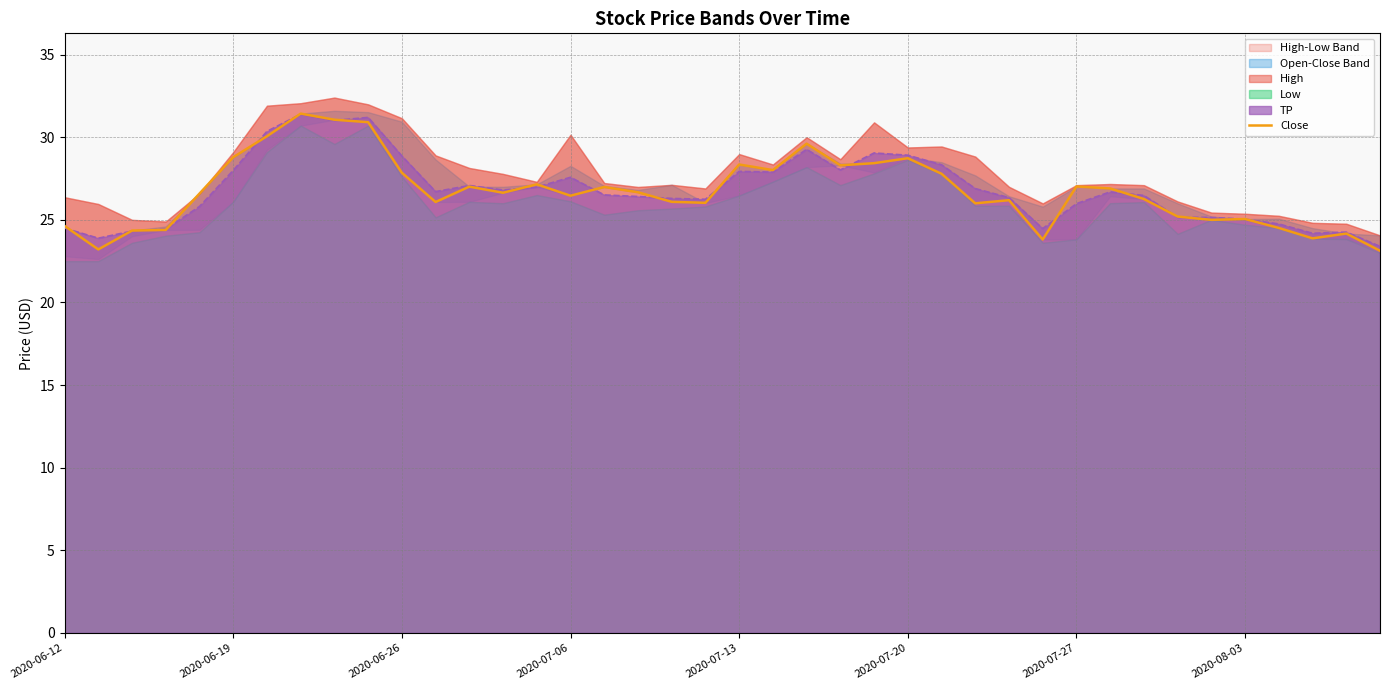

Count the number of categories in the chart.

40